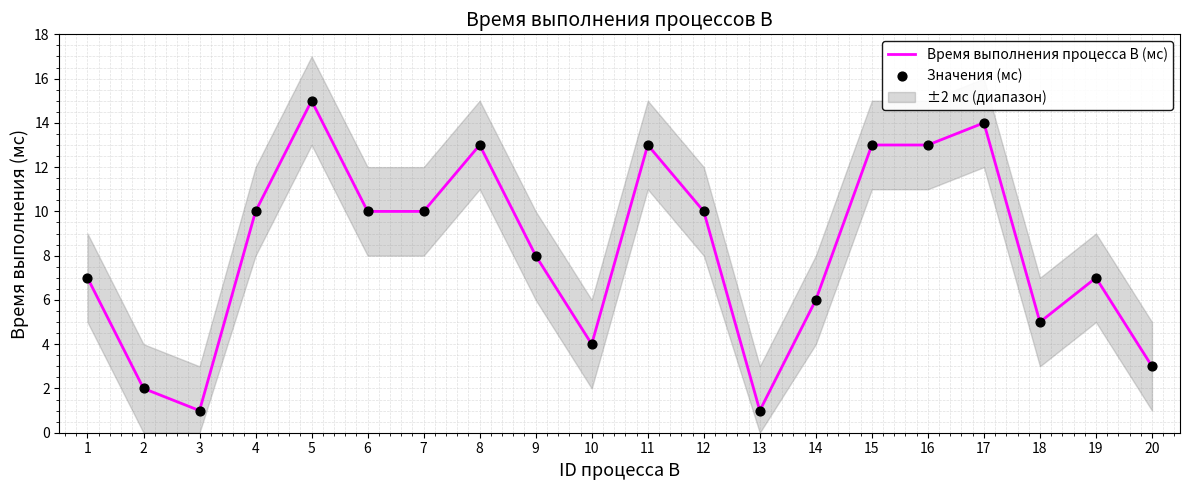

Which series has the largest Y range (max minus min)?

Время выполнения процесса B (мс)